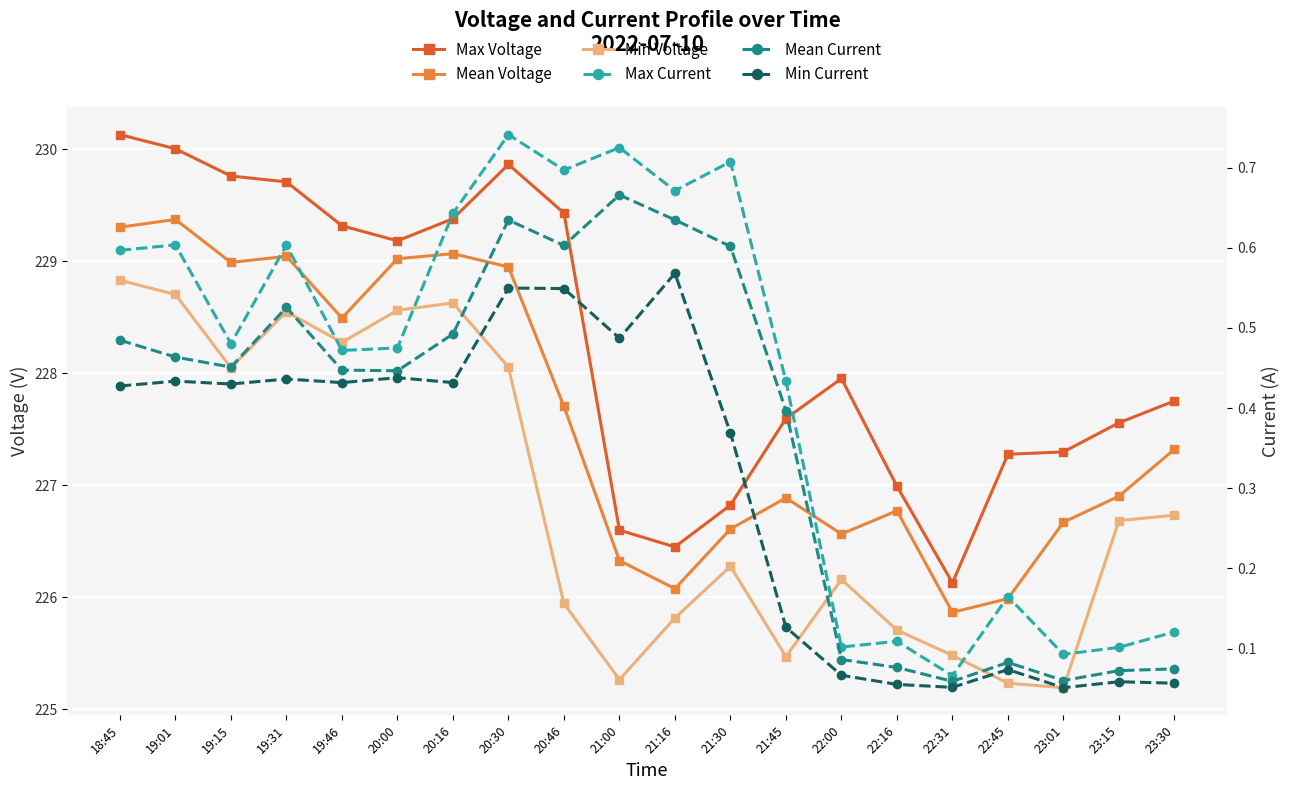

What is the lowest value of the Max Current series?

0.1